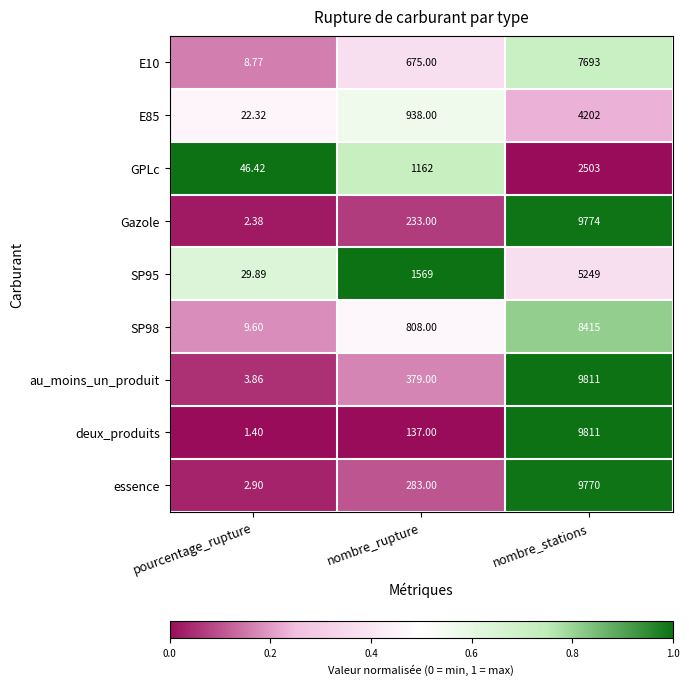

Which series has the widest spread of values?

deux_produits